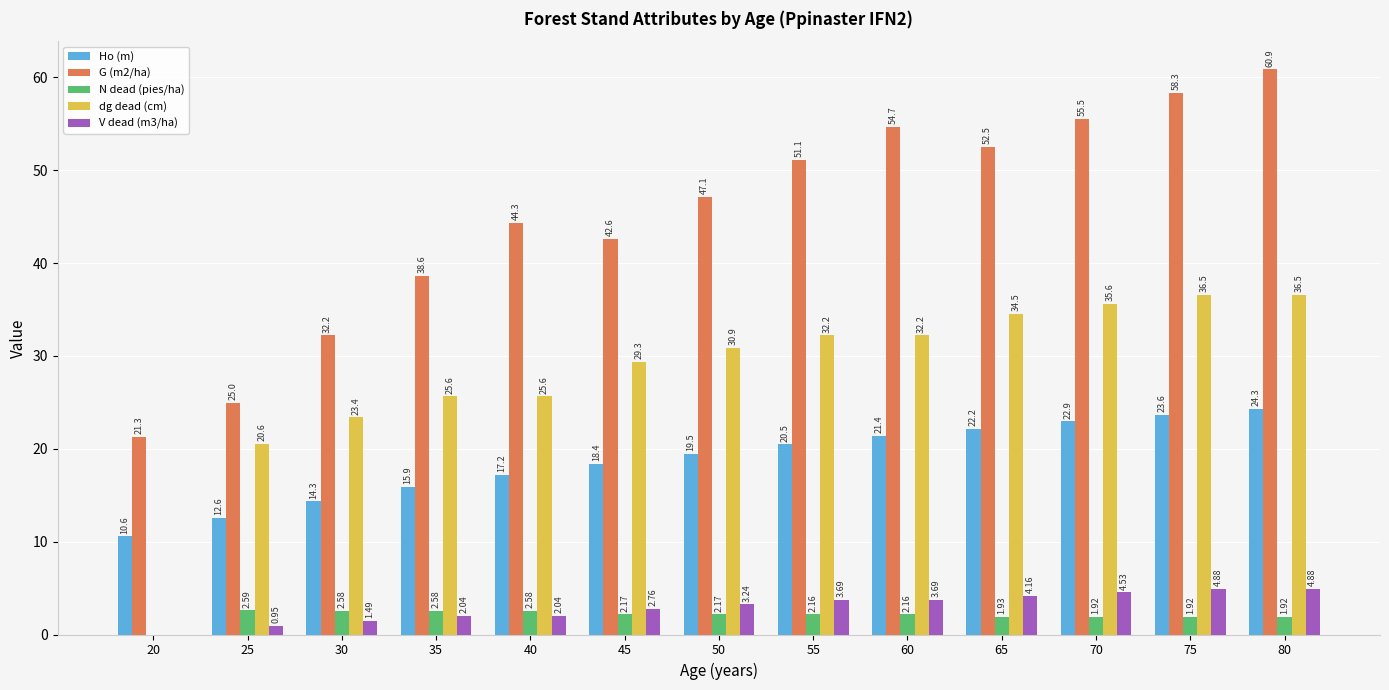

What is the sum of all G (m2/ha) values?

584.1